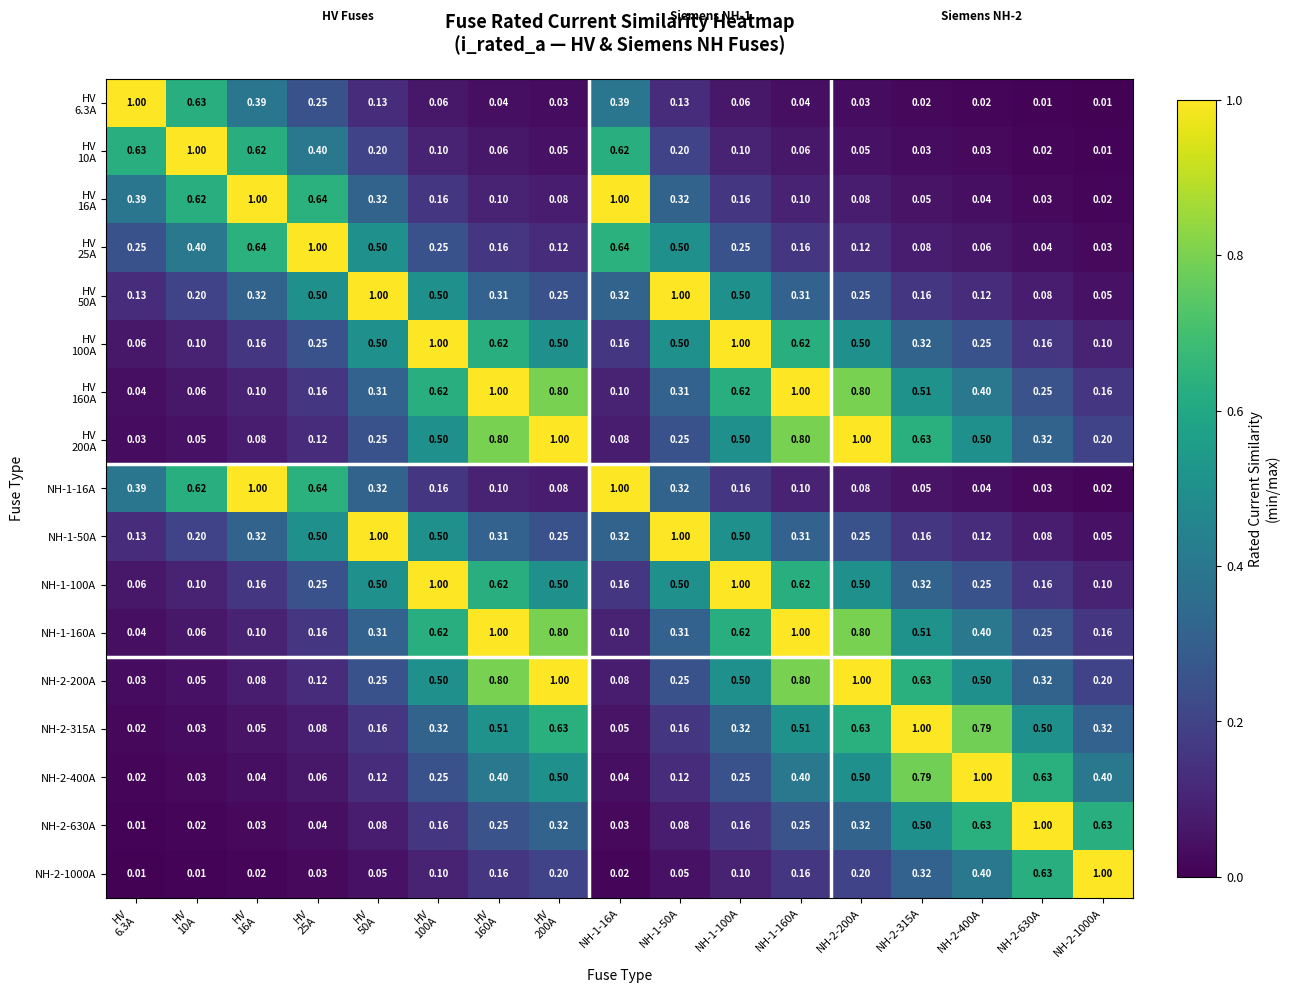

Count the number of categories in the chart.

17